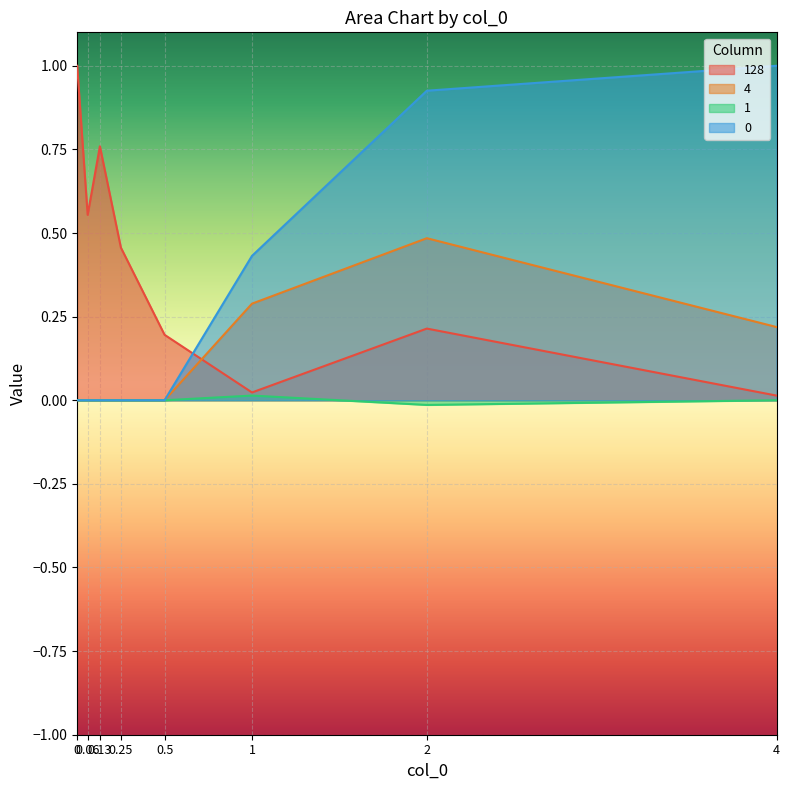

What position from the right is 0?

1